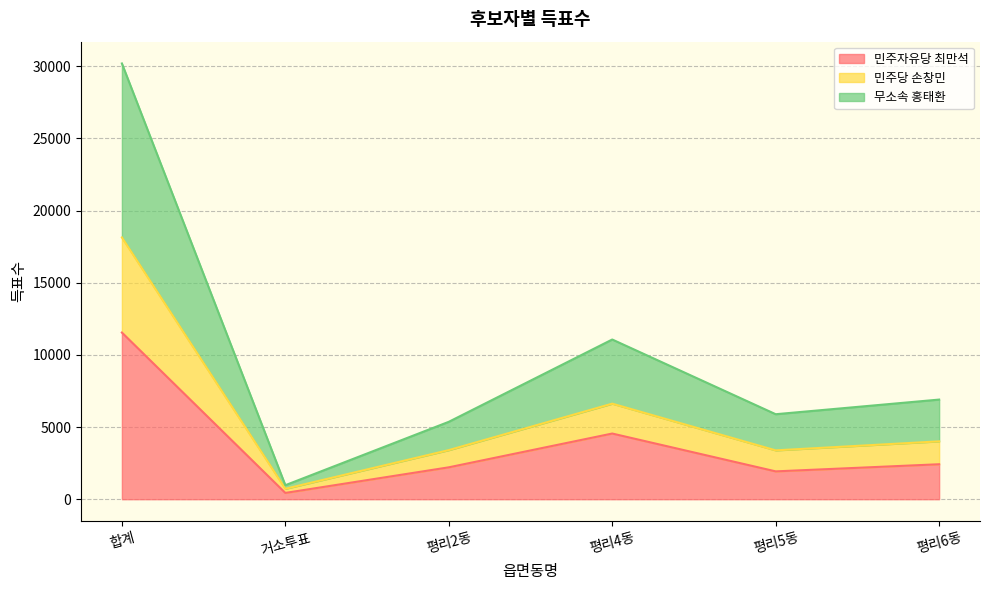

What is the spread (max minus min) of values at 평리4동?

6516